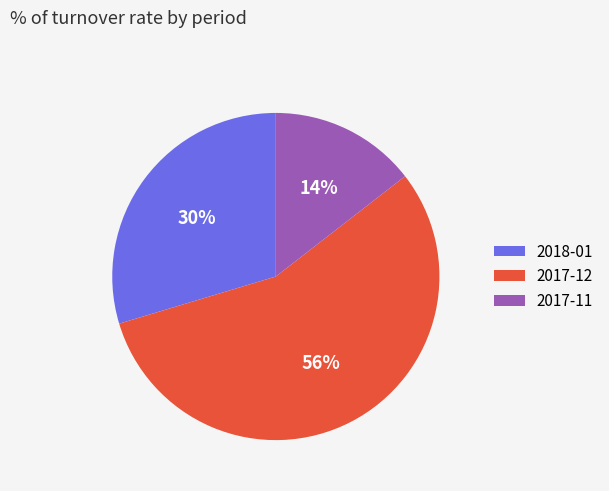

Which category has the smallest portion of the pie?

2017-11